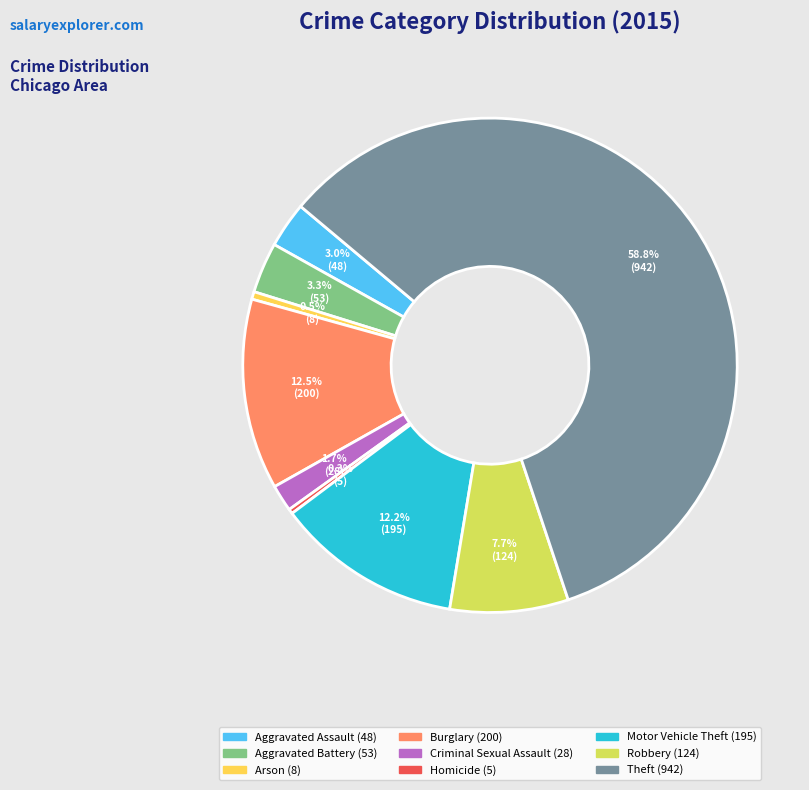

Is Theft the majority of the pie?

Yes